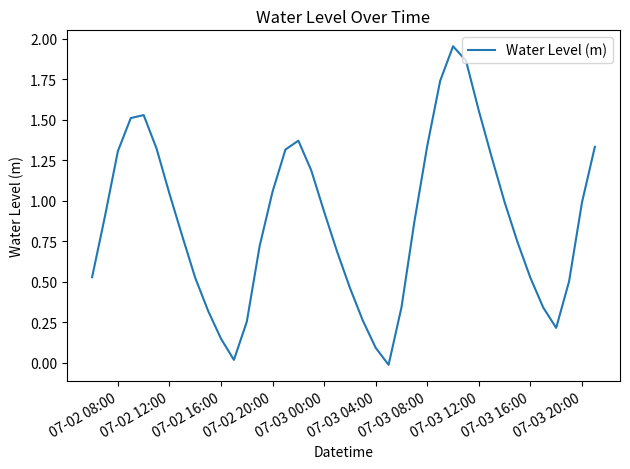

Does the chart display data point markers on the line(s)?

No